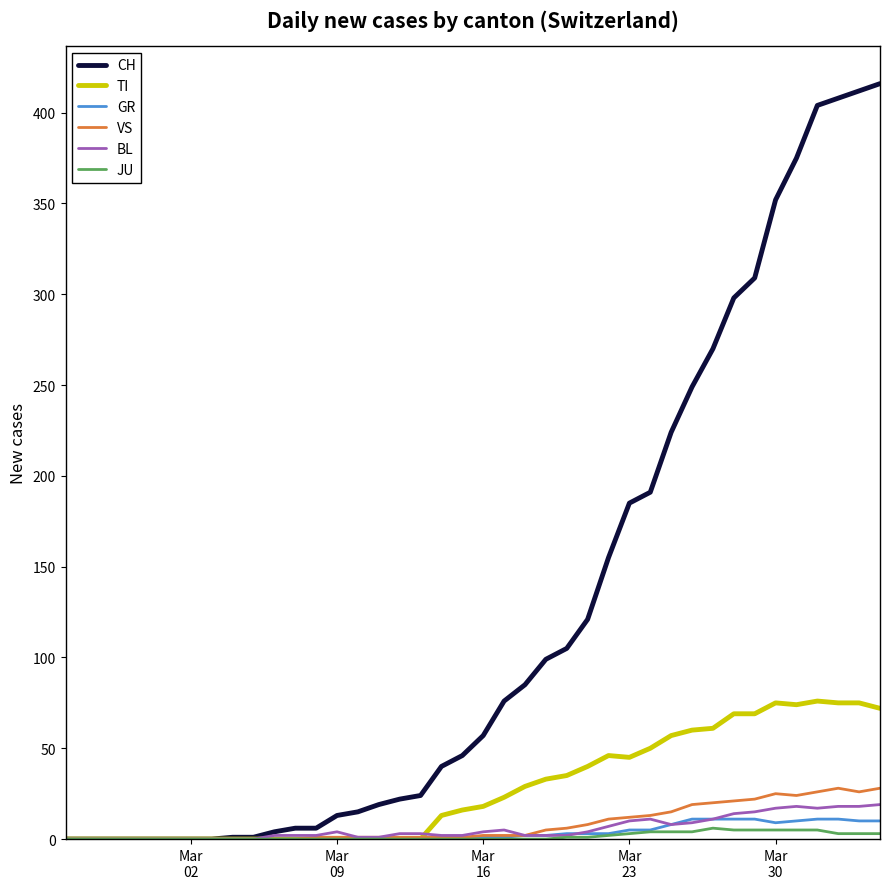

Which series has the largest total across all categories?

CH